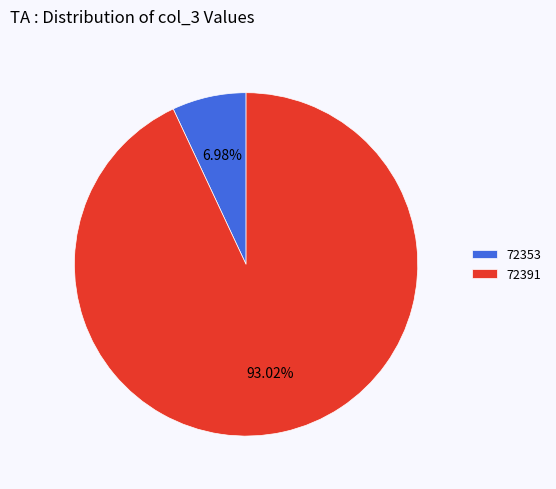

Rank the categories by value from lowest to highest.

72353, 72391